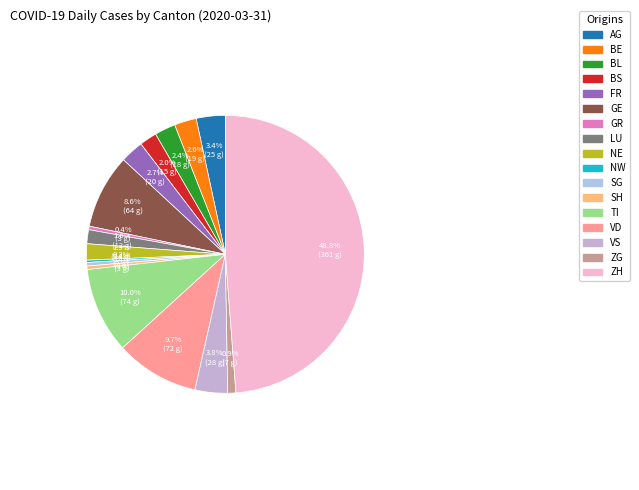

Is it true that SG is 0% of the pie?

True